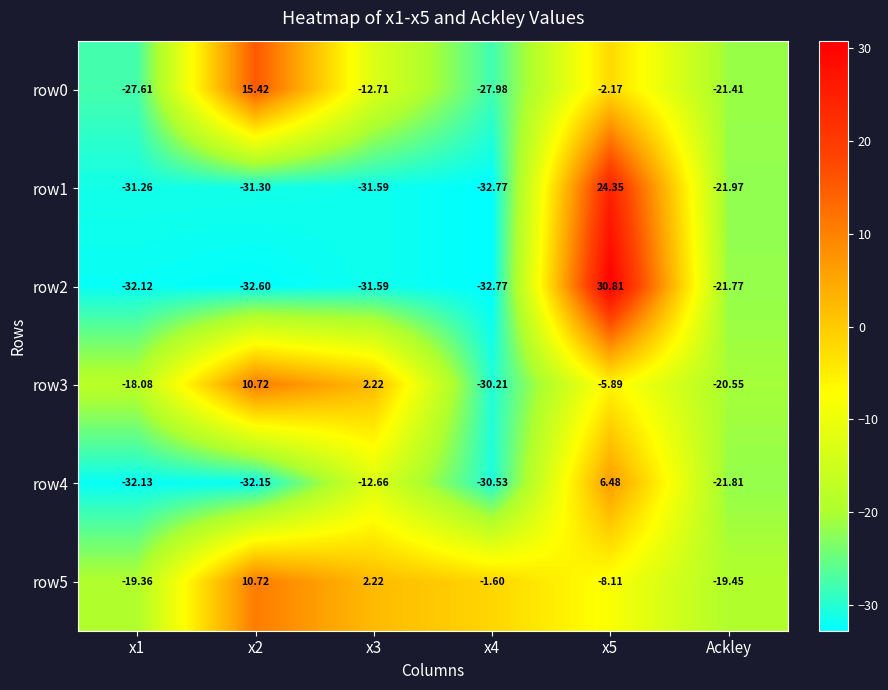

Reading left to right, transcribe all the data shown in this chart.

row0: x1=-27.6	x2=15.4	x3=-12.7	x4=-28.0	x5=-2.2	Ackley=-21.4
row1: x1=-31.3	x2=-31.3	x3=-31.6	x4=-32.8	x5=24.4	Ackley=-22.0
row2: x1=-32.1	x2=-32.6	x3=-31.6	x4=-32.8	x5=30.8	Ackley=-21.8
row3: x1=-18.1	x2=10.7	x3=2.2	x4=-30.2	x5=-5.9	Ackley=-20.6
row4: x1=-32.1	x2=-32.1	x3=-12.7	x4=-30.5	x5=6.5	Ackley=-21.8
row5: x1=-19.4	x2=10.7	x3=2.2	x4=-1.6	x5=-8.1	Ackley=-19.4